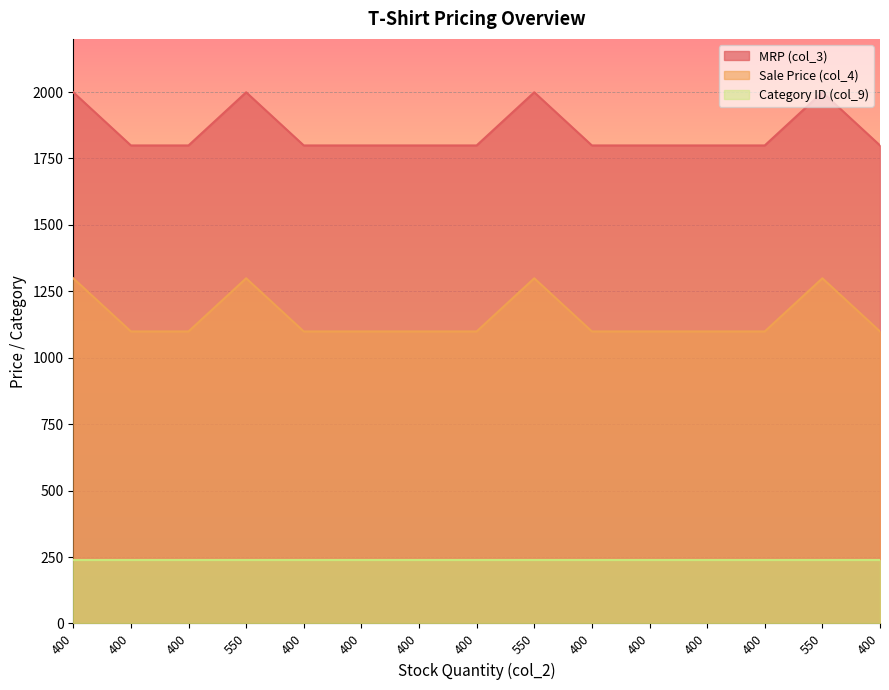

Between 550 and 550, which is larger?

550